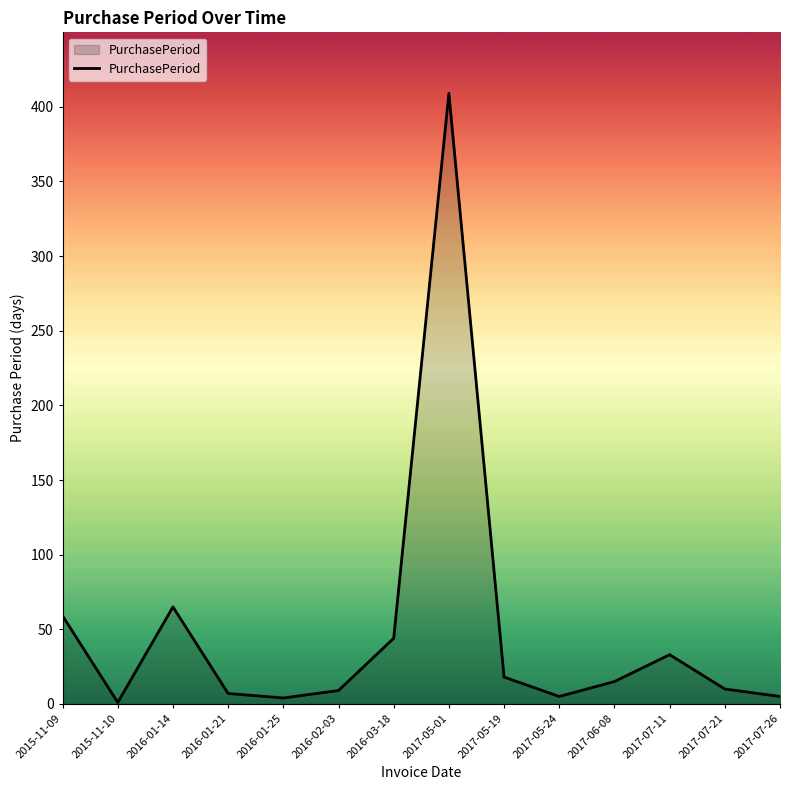

Which category has the highest value across all series?

2017-05-01